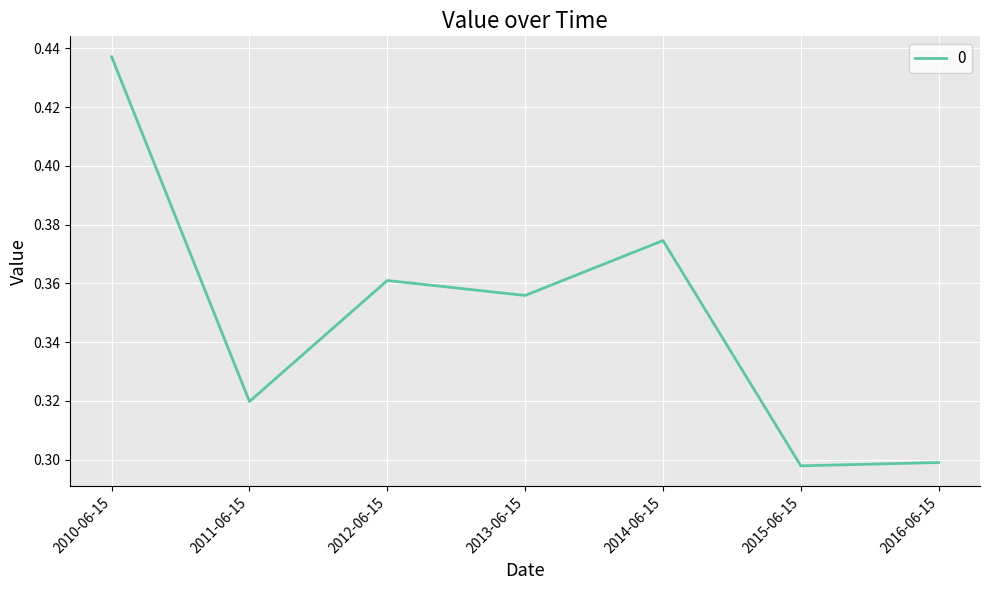

True or false: there are more than 0 points higher than both neighbors.

True